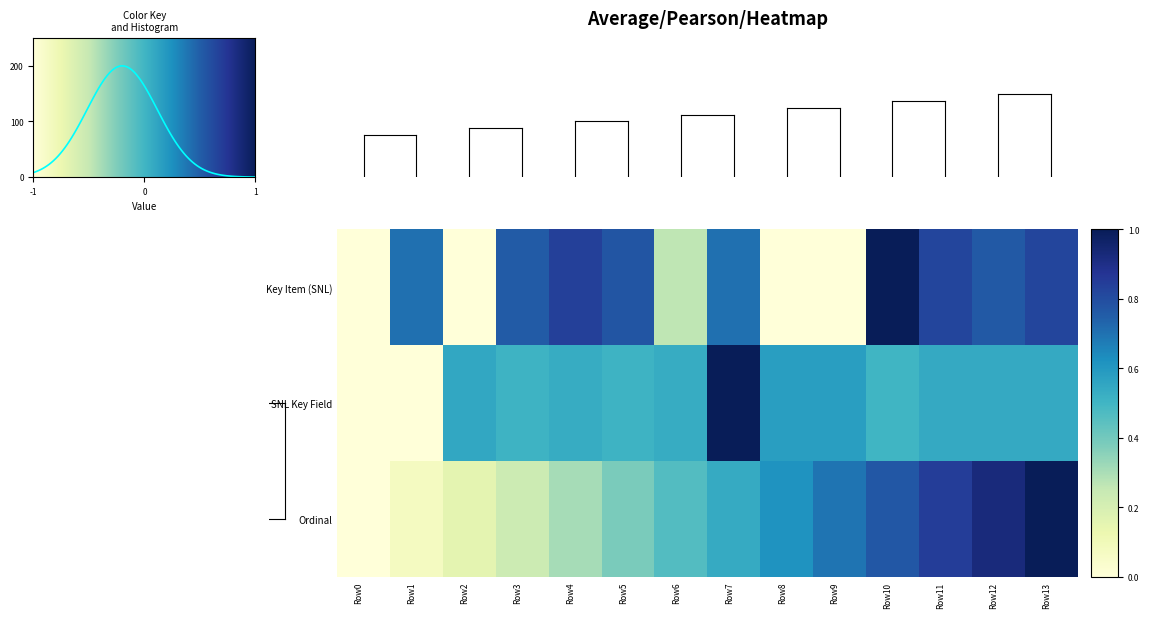

What is the sum of the Ordinal values at Row13 and Row12?

1.9